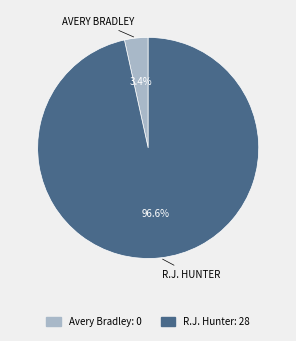

Between Avery Bradley and R.J. Hunter, which is larger?

R.J. Hunter